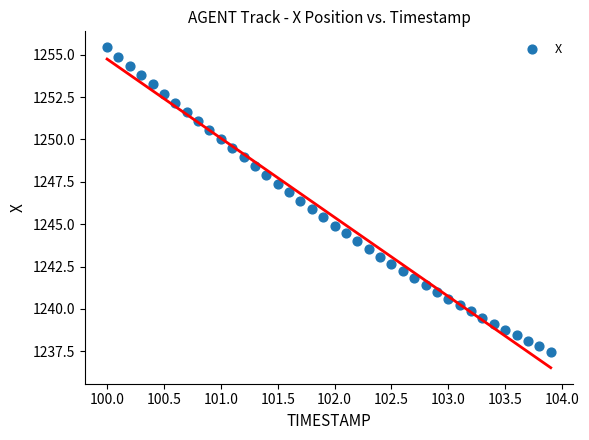

What is the range of X values (max minus min)?

3.9